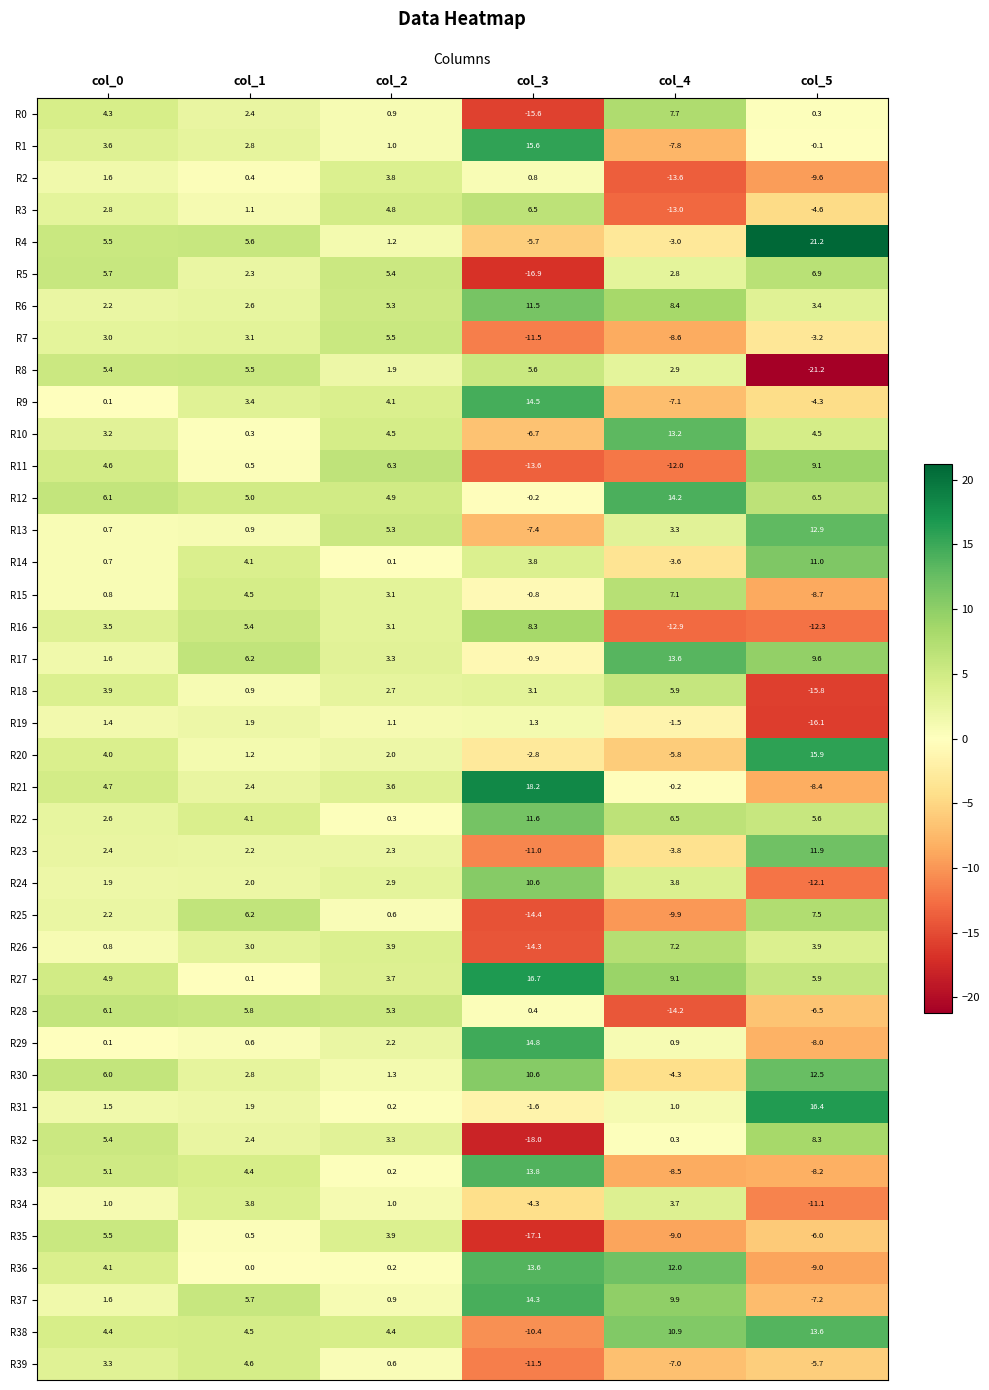

Which series has the largest range (max minus min)?

R4